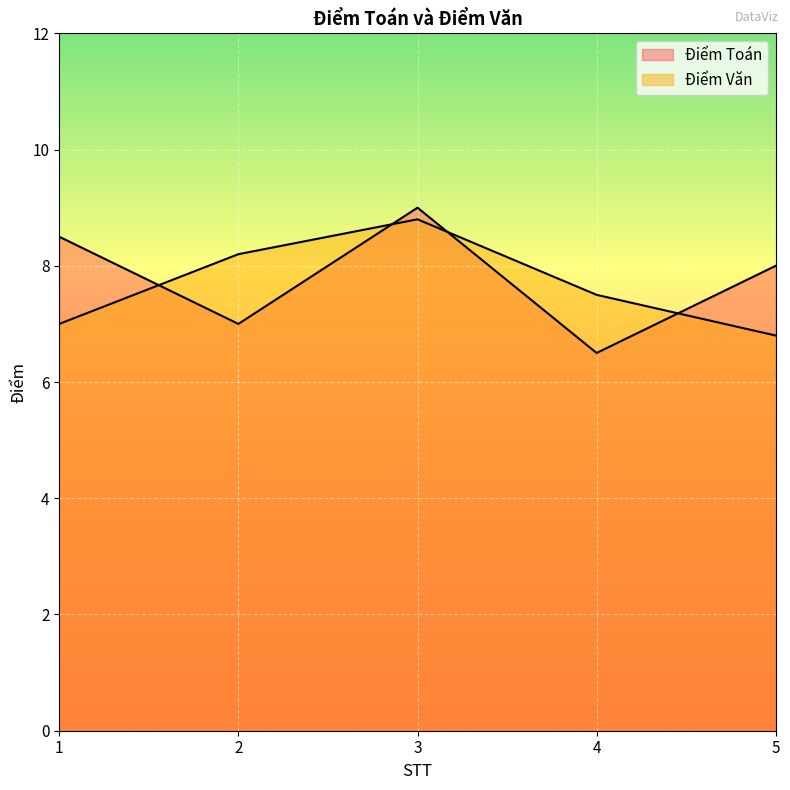

Rank the series at 2 from lowest to highest value.

Điểm Toán, Điểm Văn